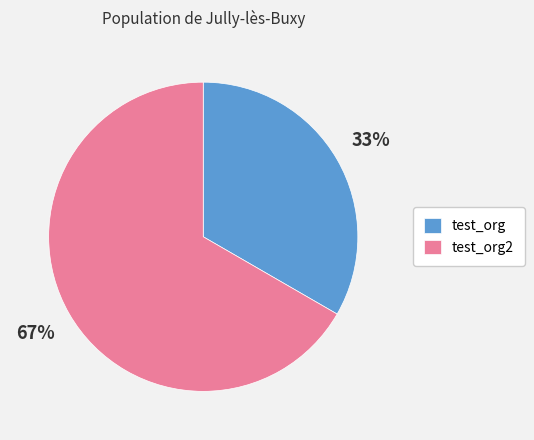

Is it true that test_org2 is 67% of the pie?

True